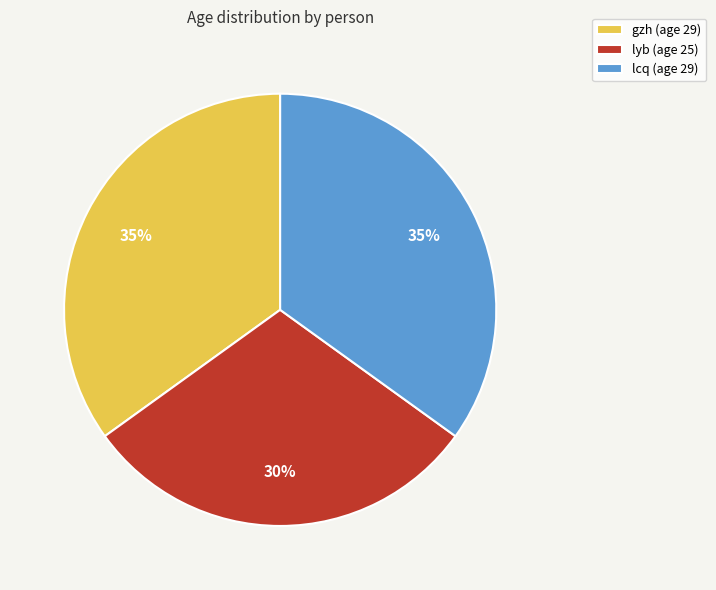

Count the number of slices in the pie.

3